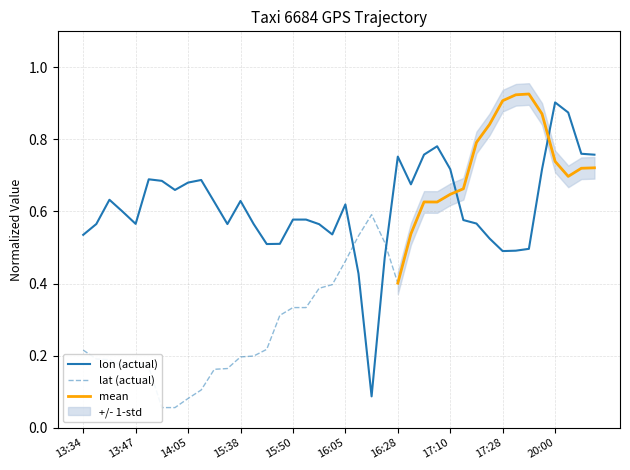

At which label does lon (actual) reach its peak?

20:00